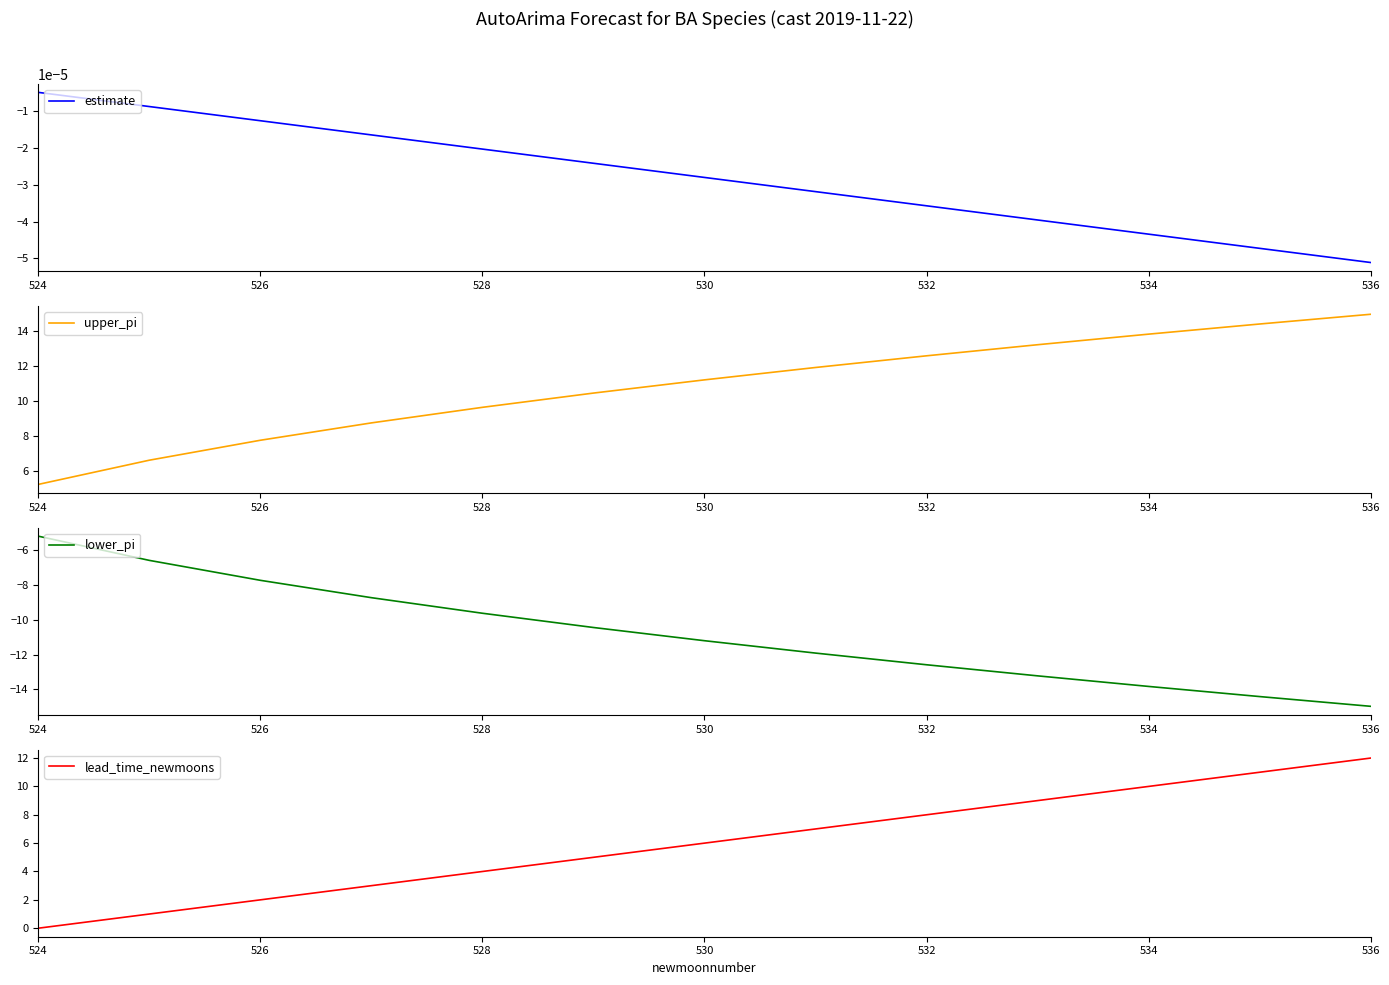

The value of lower_pi at 534 is -19.4. True or false?

False